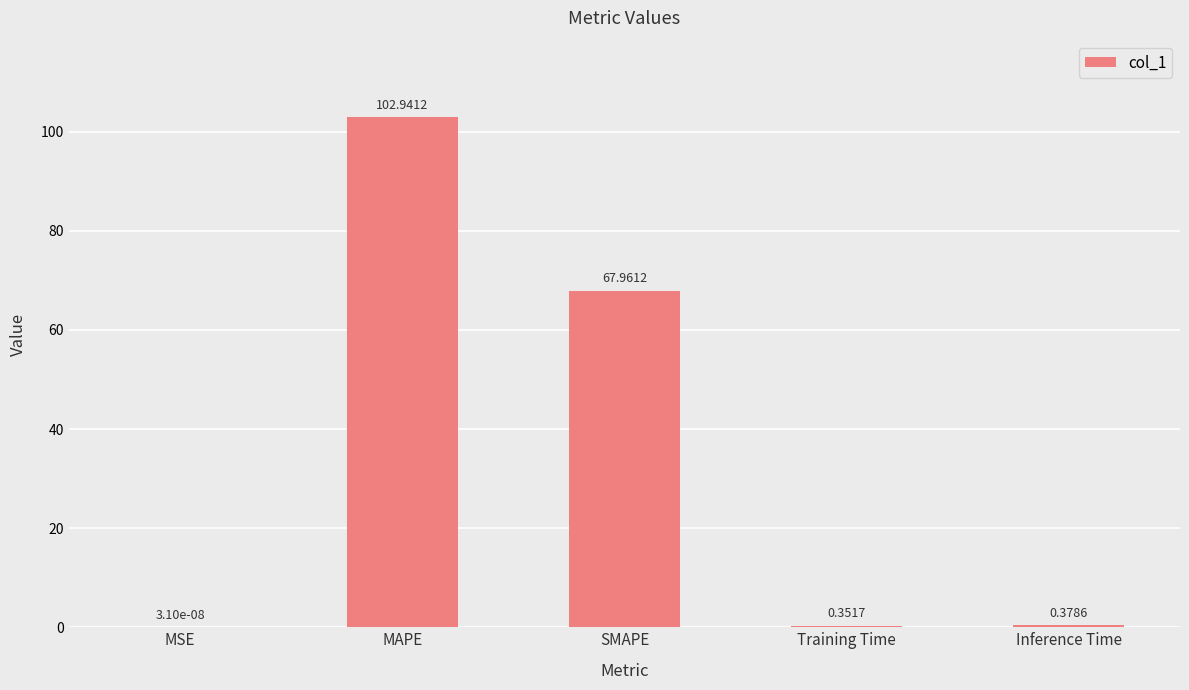

What is the sum of all values?

171.6